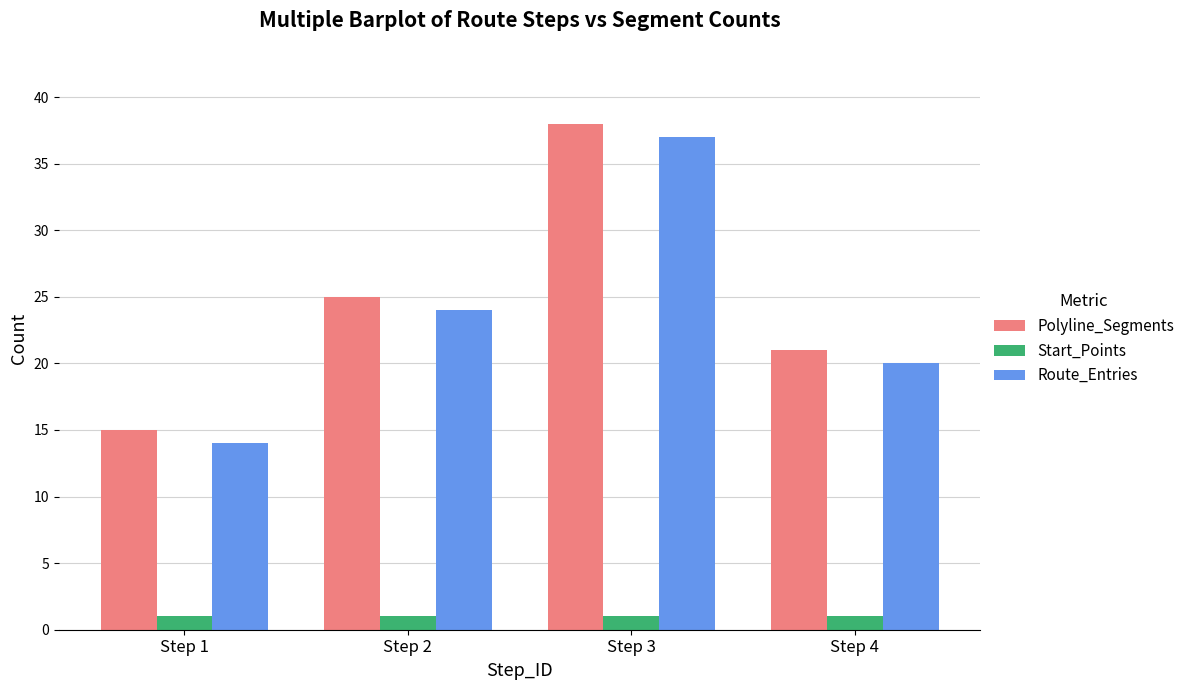

What is the value of the Polyline_Segments bar at the 3rd from the left?

38